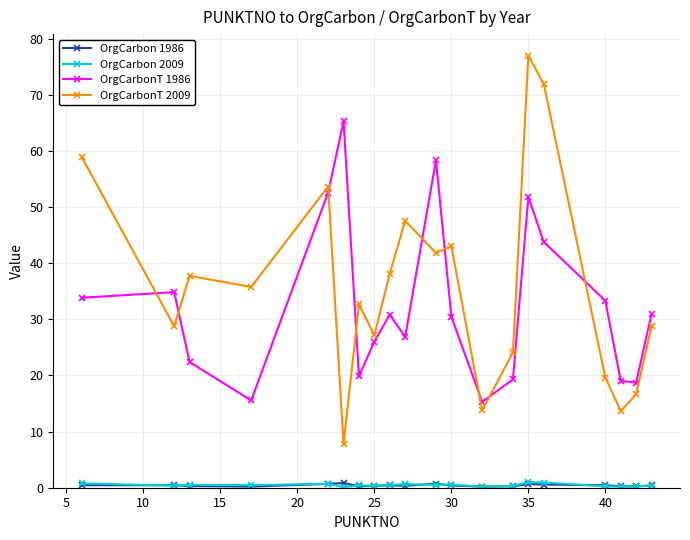

True or false: OrgCarbonT 2009 and OrgCarbon 2009 intersect in this chart.

False